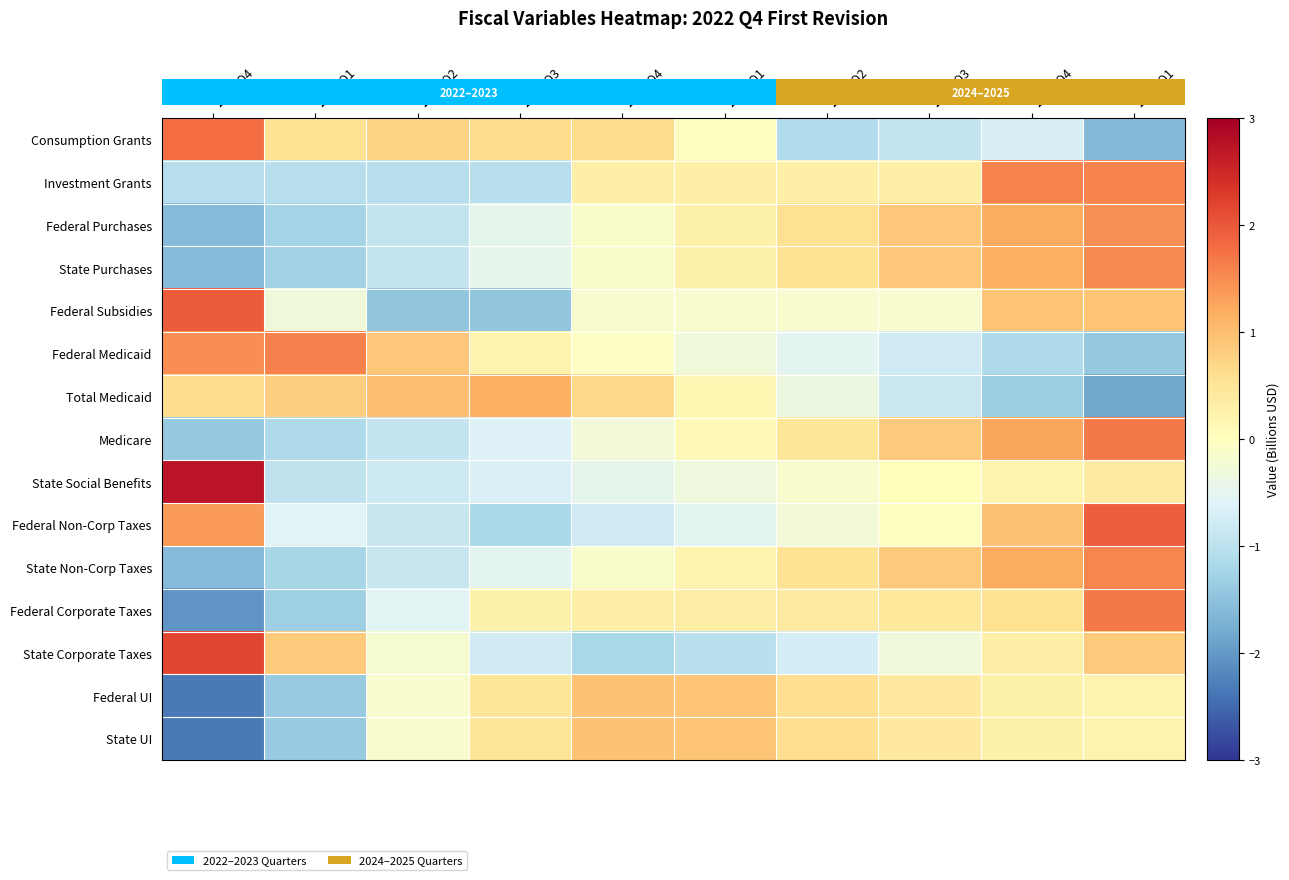

What is the spread (max minus min) of values at 2023 Q1?

3.0